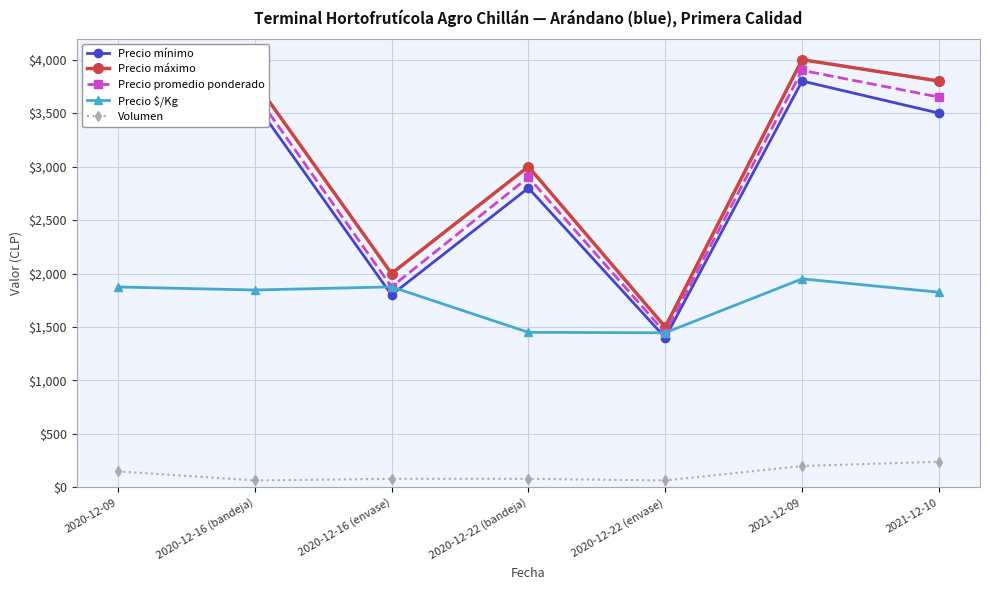

Which category has the lowest value in the Precio promedio ponderado series?

2020-12-22 (envase)